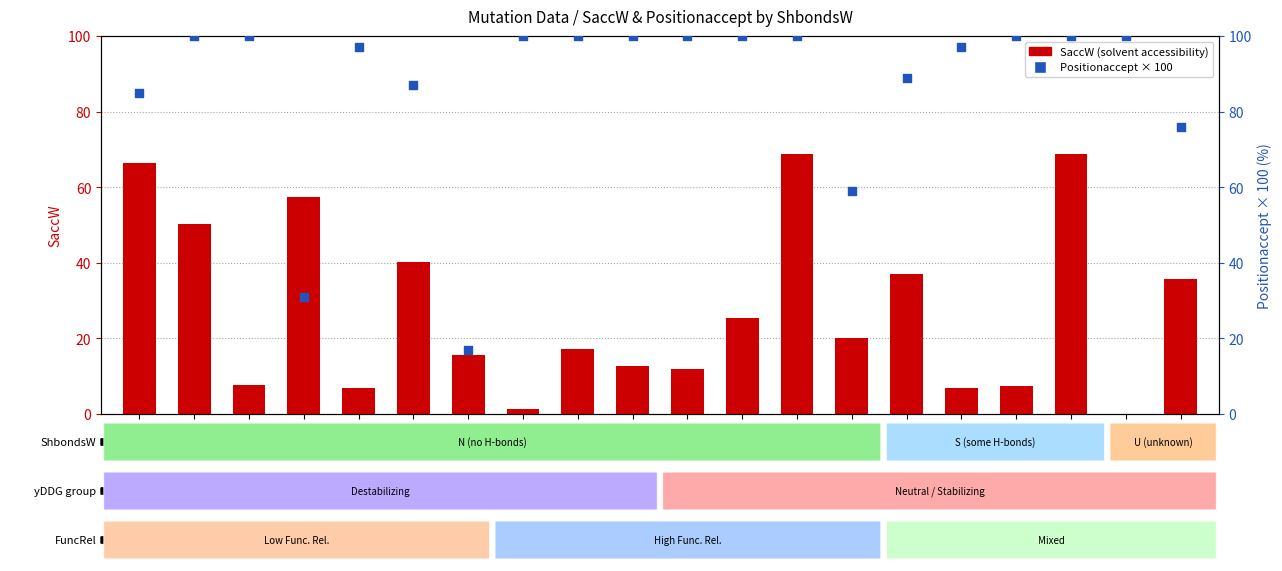

At how many categories does at least one series exceed 26?

19